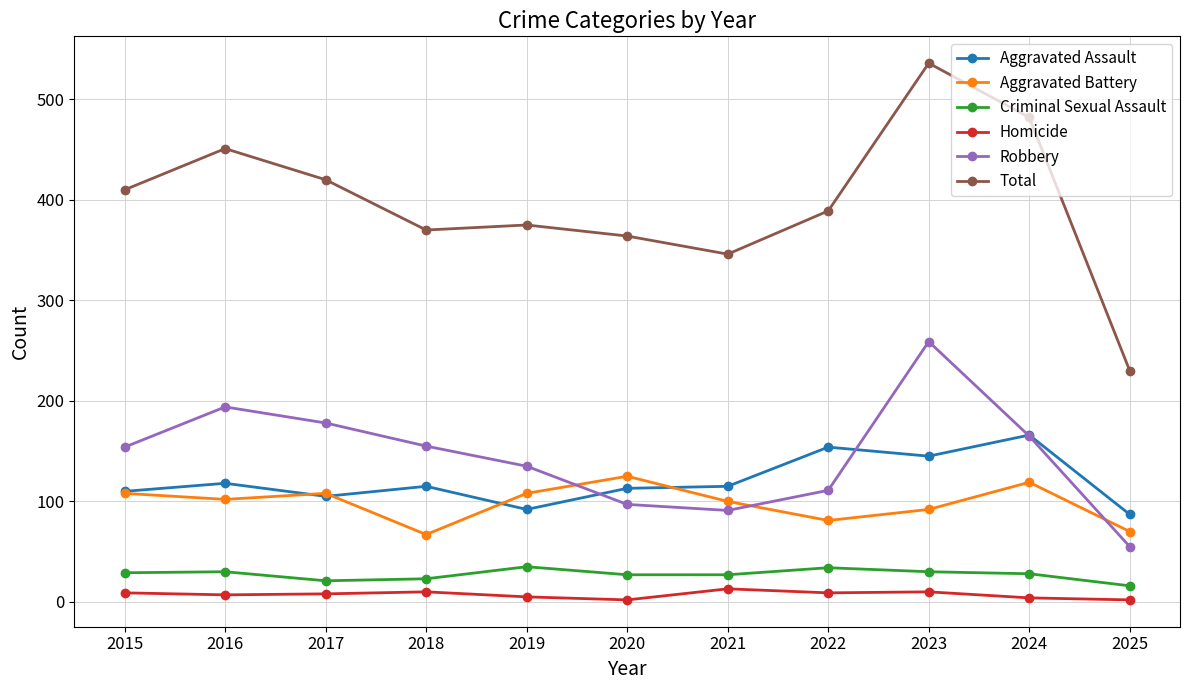

True or false: Homicide and Robbery cross at least once.

False